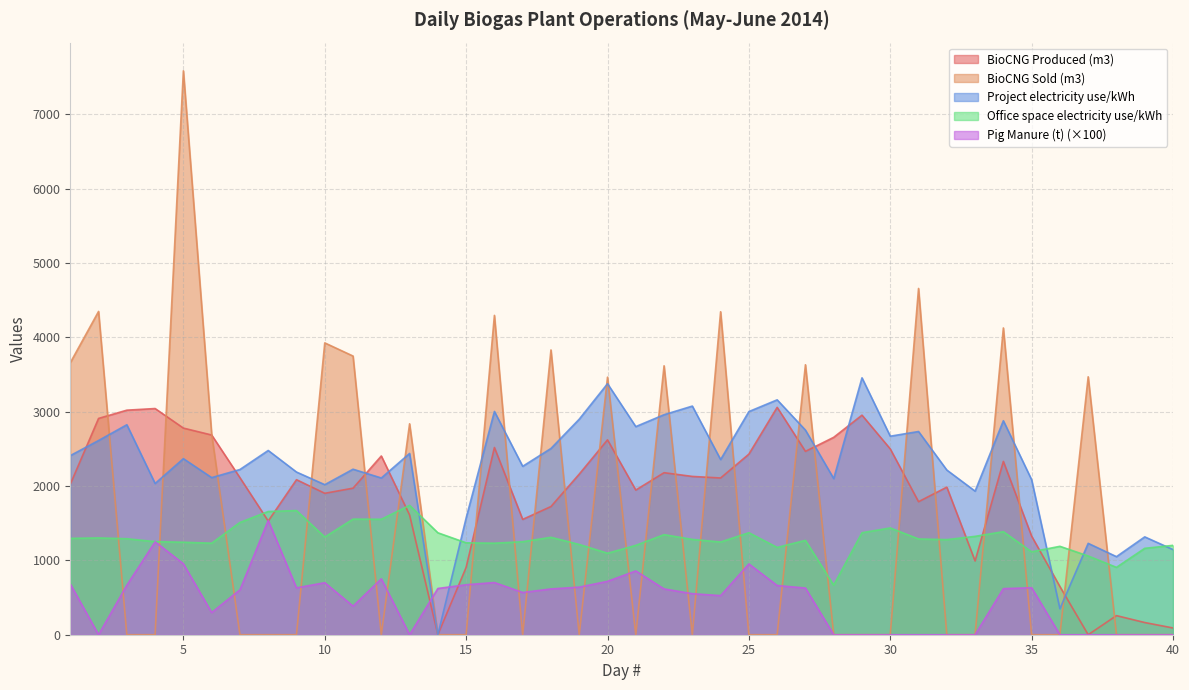

Where does the Pig Manure (t) series first go above 616?

1